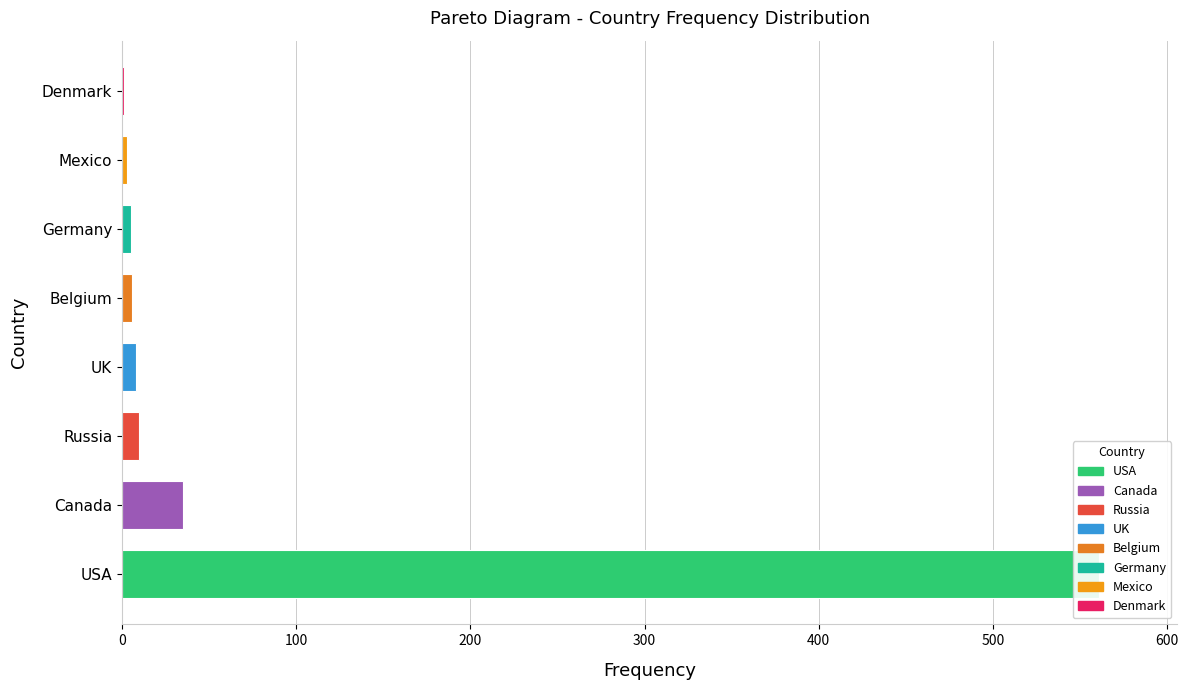

What is the change in value from Belgium to Denmark?

-5